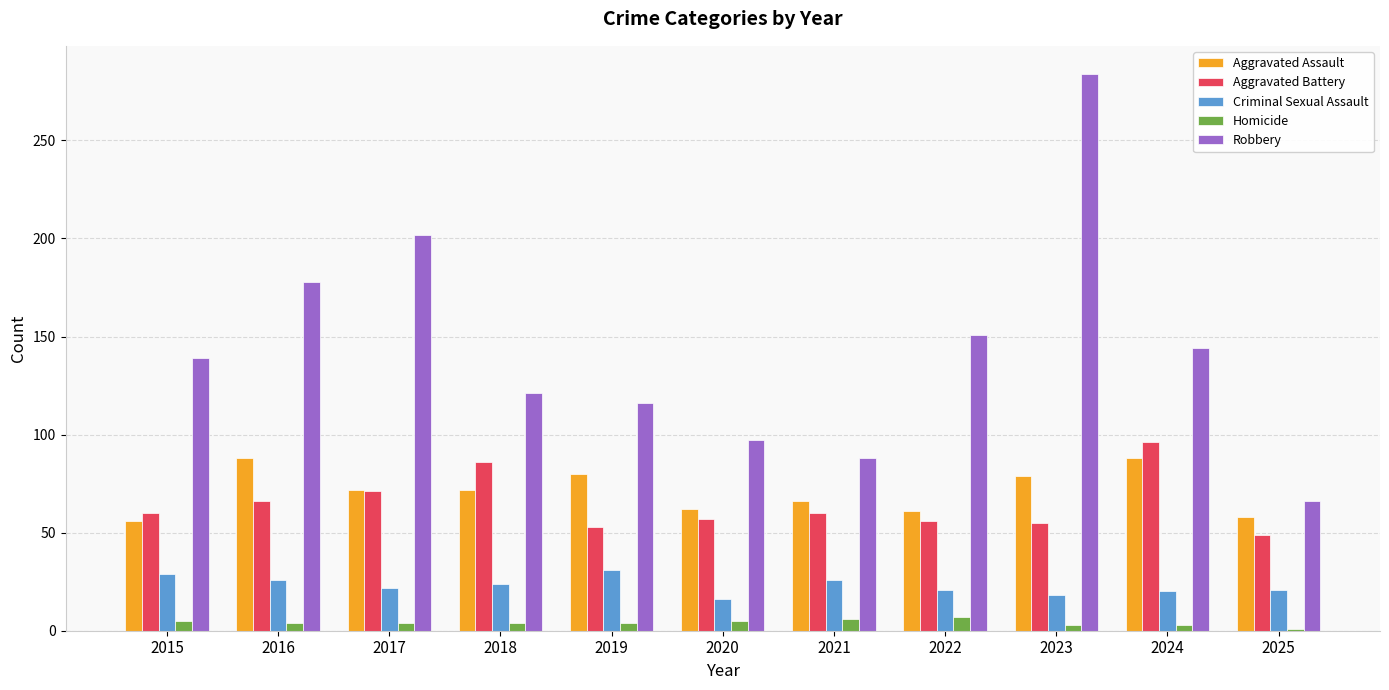

At how many categories does at least one series exceed 114?

8